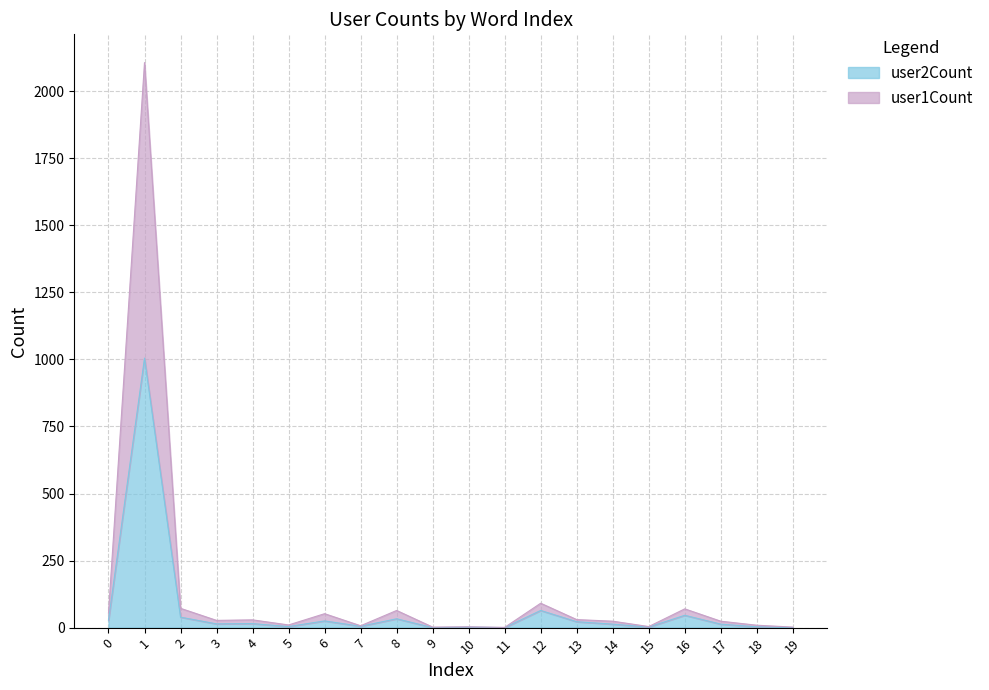

What are all the series names shown in the legend?

user2Count, user1Count